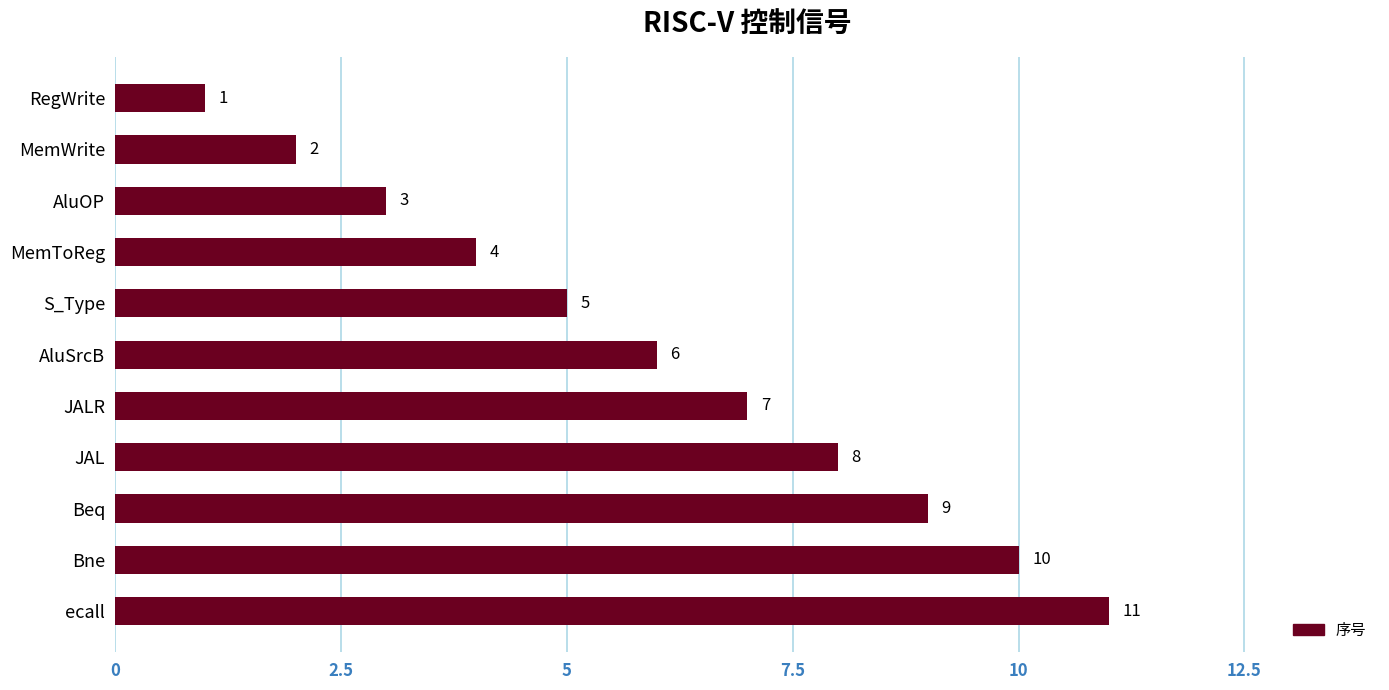

What is the minimum value shown in the chart?

1